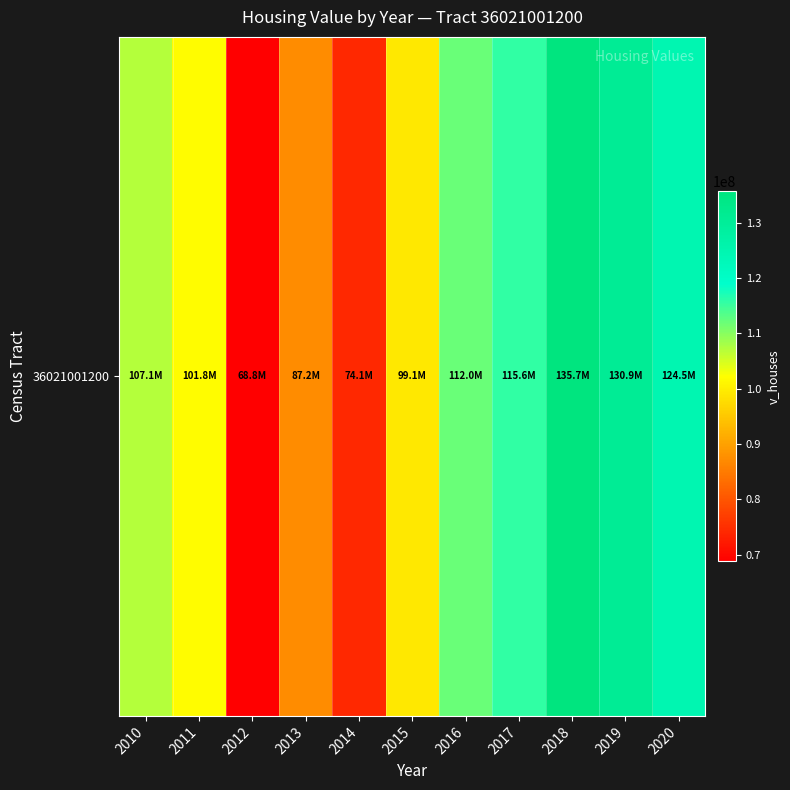

The value at 2018 is 135679700. True or false?

True